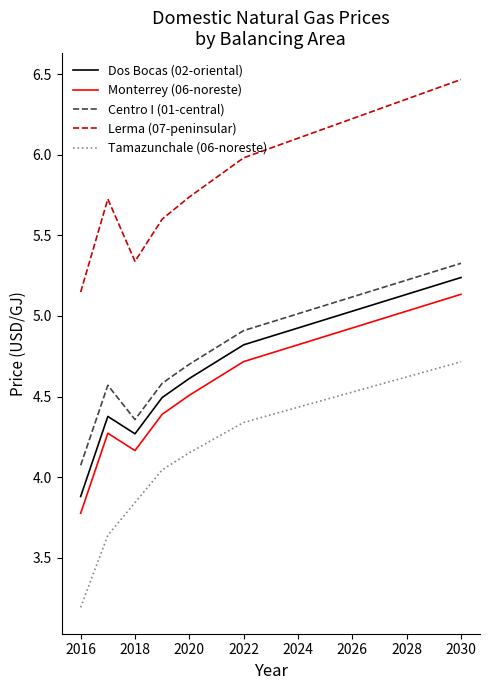

True or false: Dos Bocas (02-oriental) and Lerma (07-peninsular) cross at least once.

False